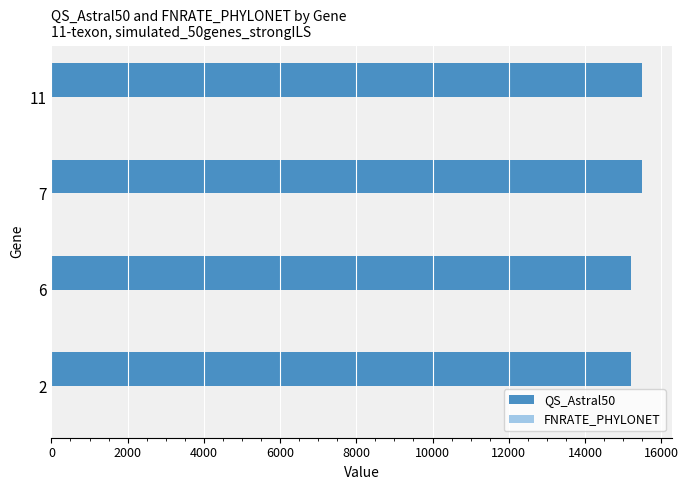

What is the ratio of the value at 11 to the value at 6?

1.0